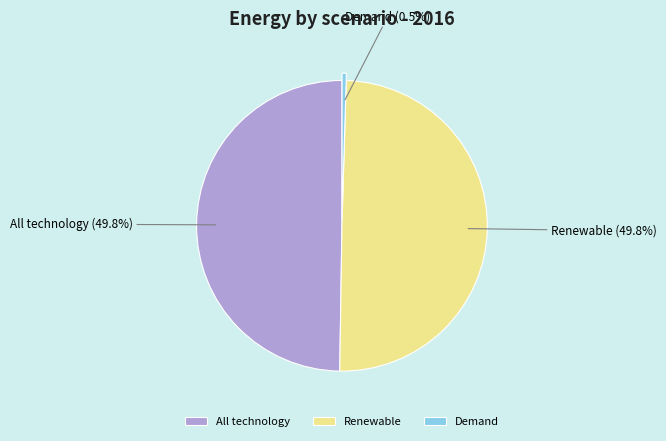

To the nearest percent, what percentage of the pie is All technology?

50%